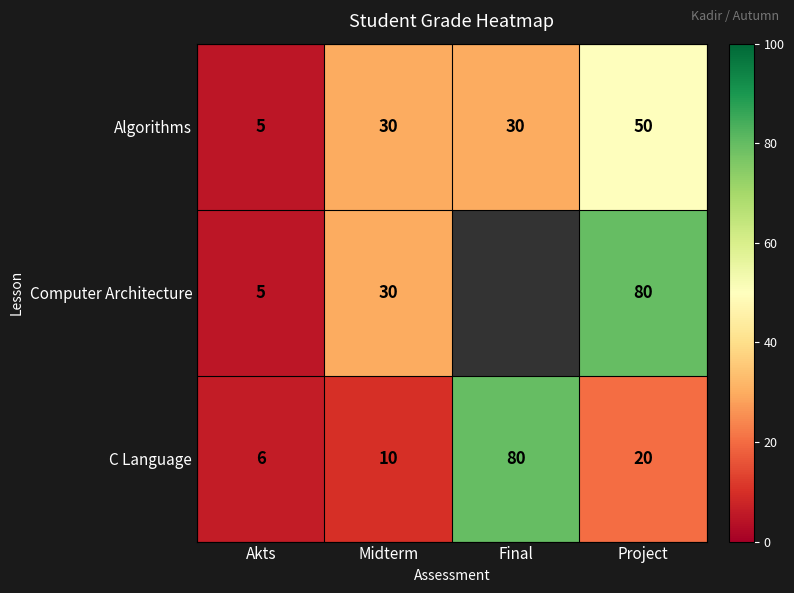

Where is C Language nearest to the value 43?

Project